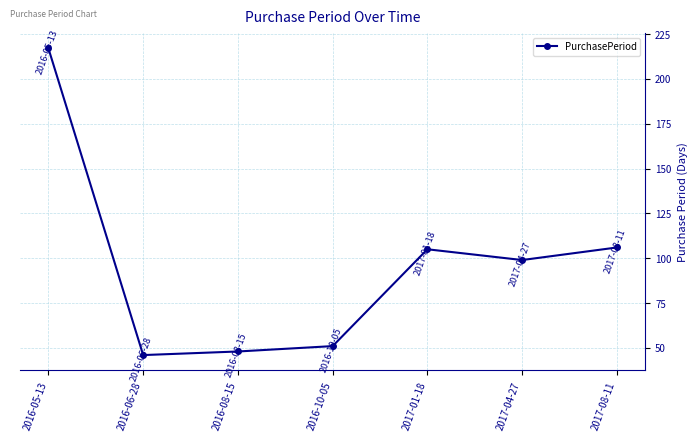

At which category does the chart reach its minimum across all series?

2016-06-28